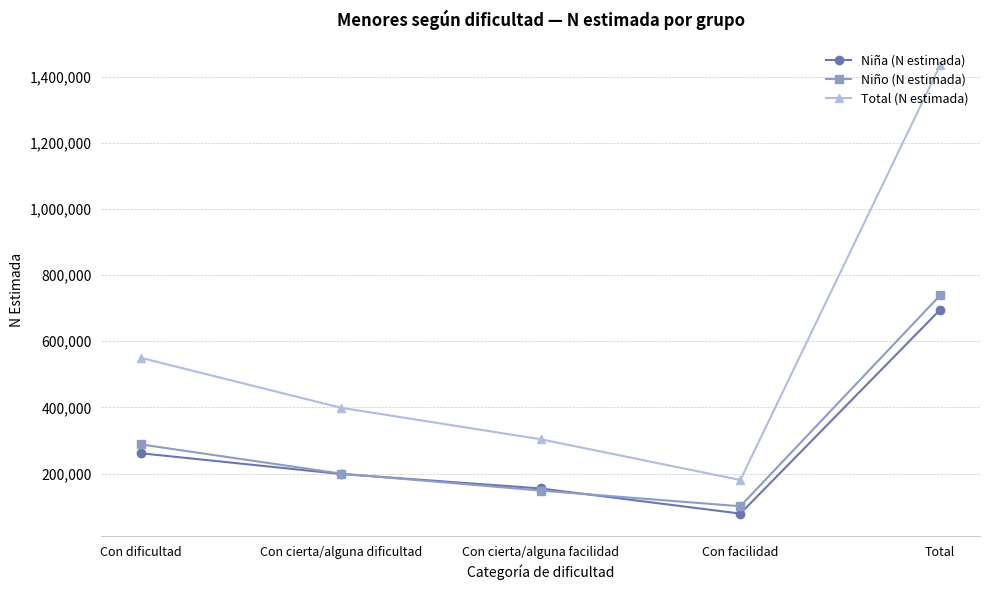

Is the value of Niña (N estimada) at Con dificultad greater than the value of Niño (N estimada) at Con cierta/alguna dificultad?

Yes